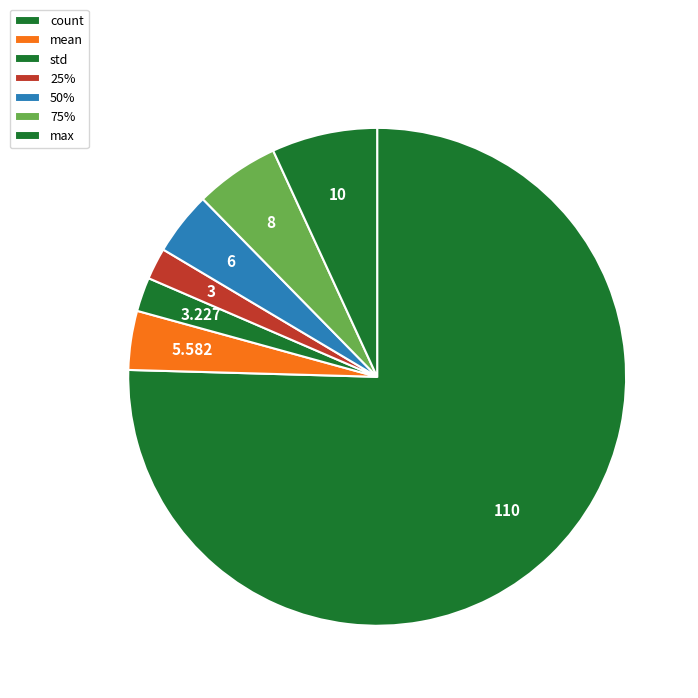

How many segments does this pie chart have?

7